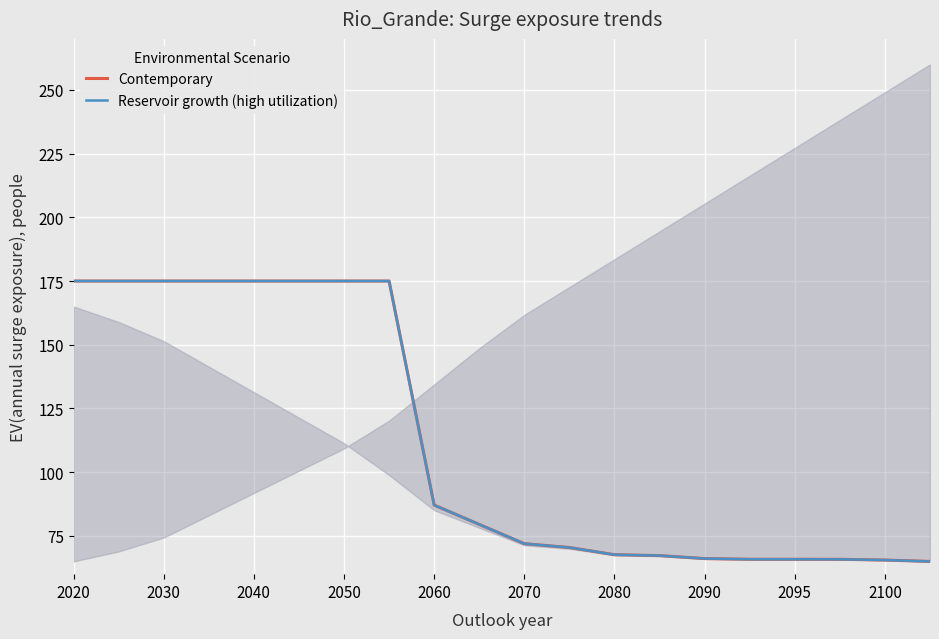

What is the difference between the maximum and minimum values in the Contemporary series?

110.0